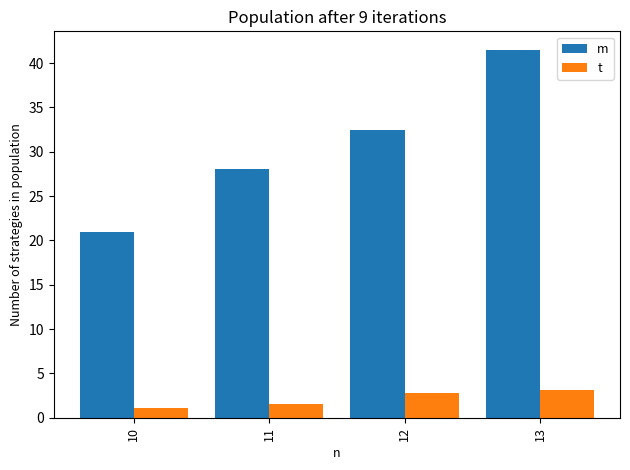

Is it true that m equals 21.0 at 10?

True